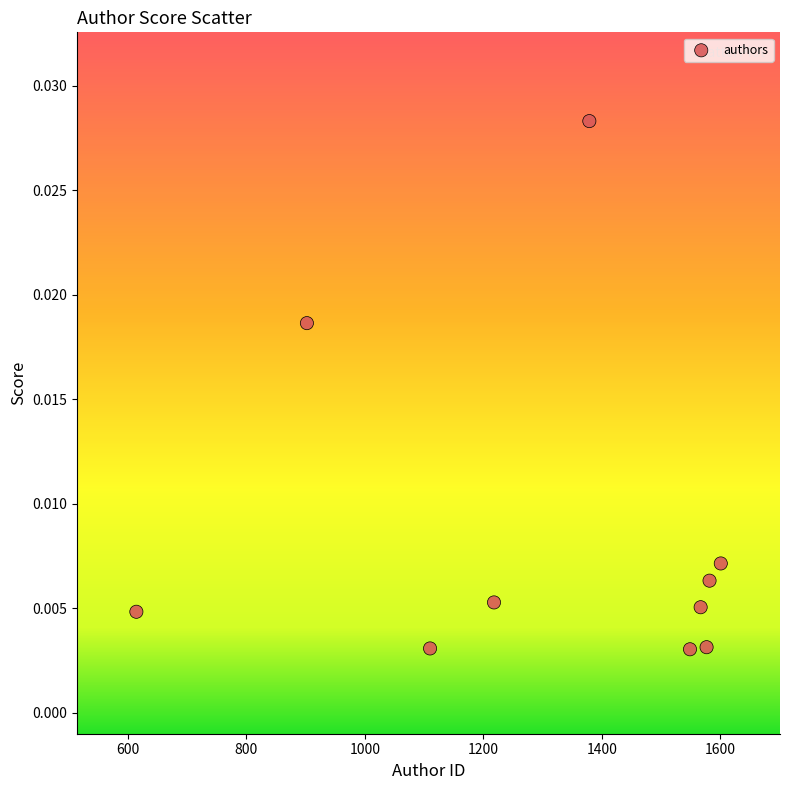

What is the average X value?

1309.9